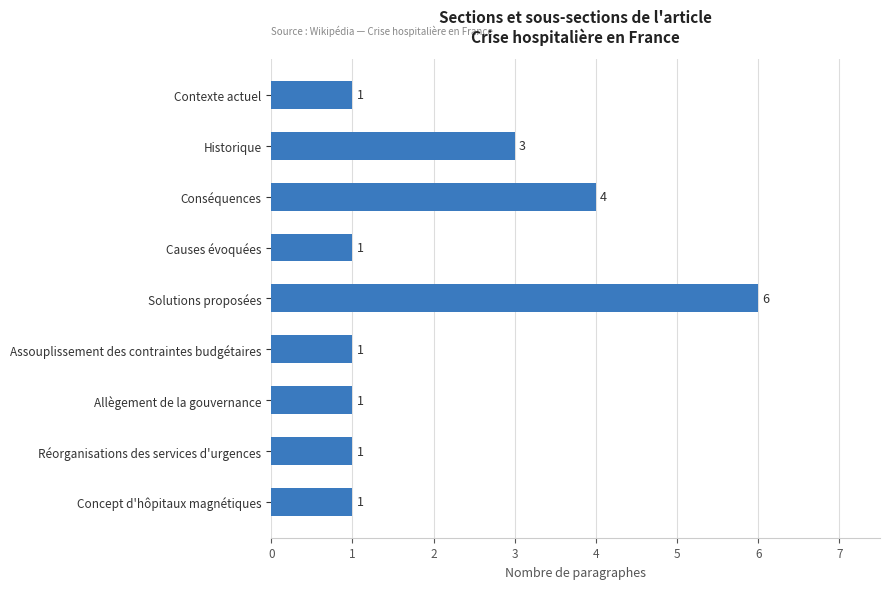

What is the value of the 3rd bar from the top?

4